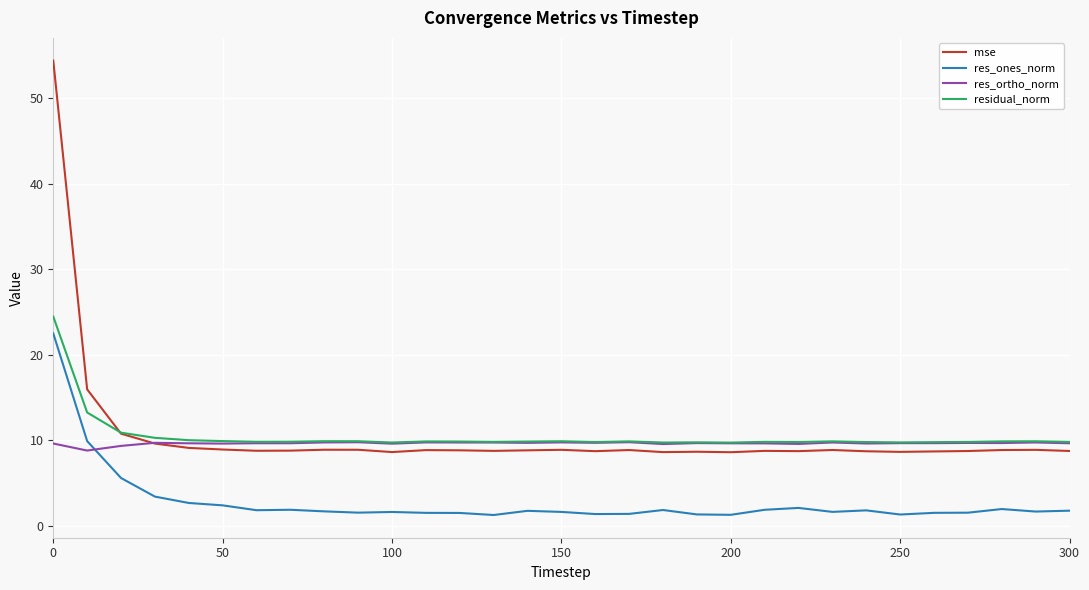

True or false: mse and res_ones_norm cross at least once.

False